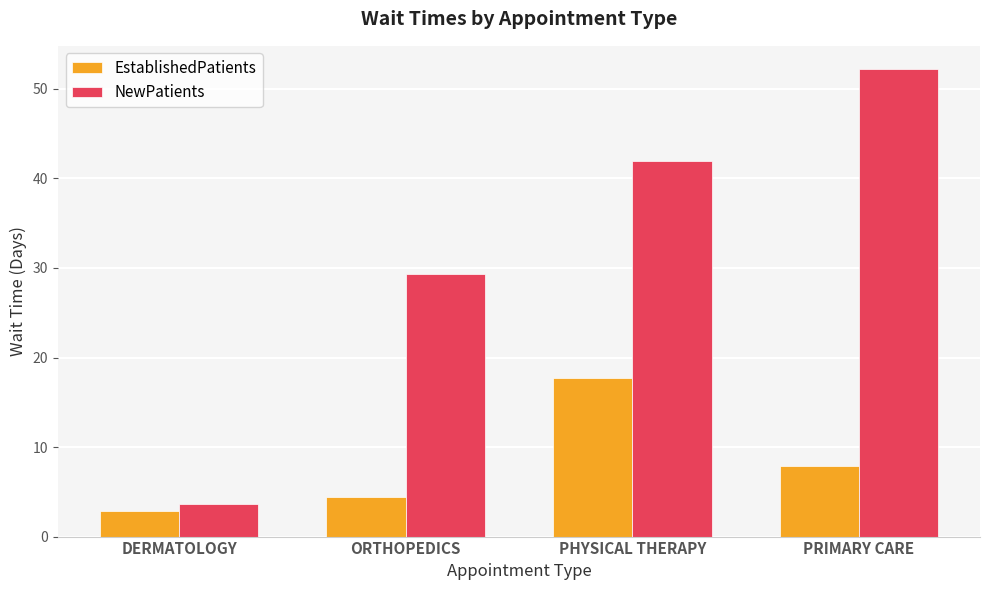

What are all the series names shown in the legend?

EstablishedPatients, NewPatients